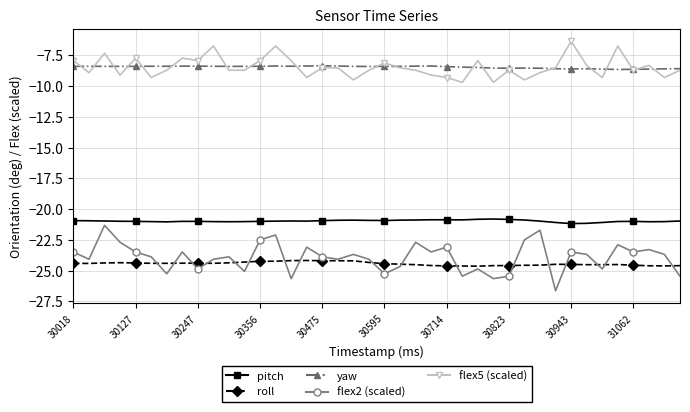

Count the number of categories in the chart.

40